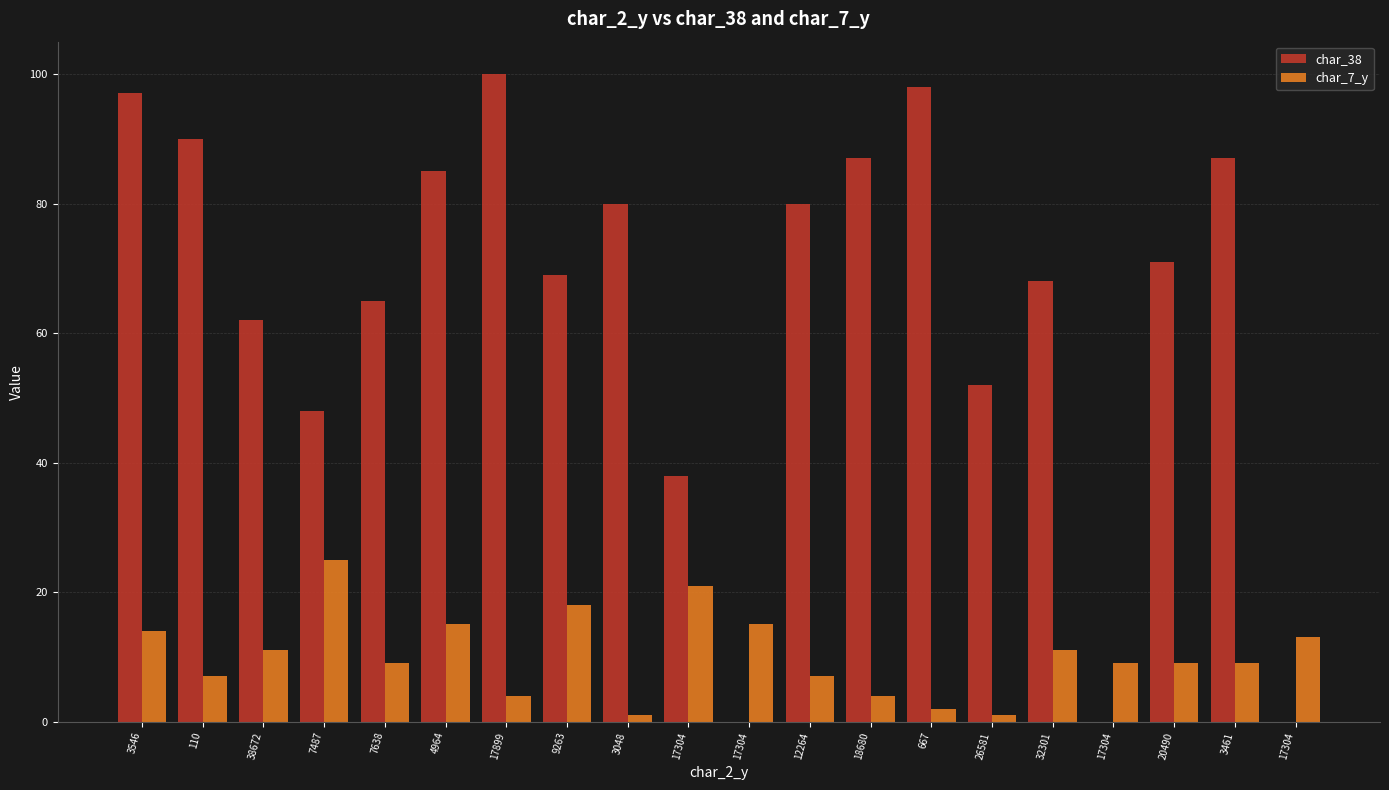

What are all the series names shown in the legend?

char_38, char_7_y